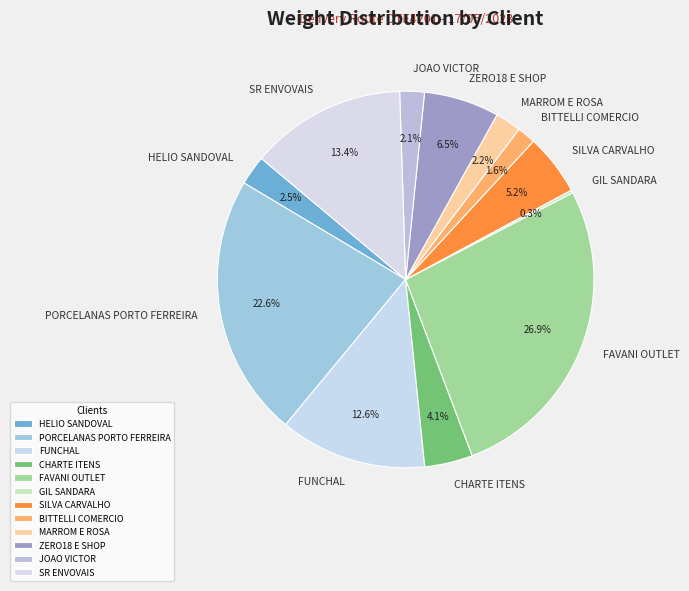

How much of the chart is everything except FAVANI OUTLET?

73.1%